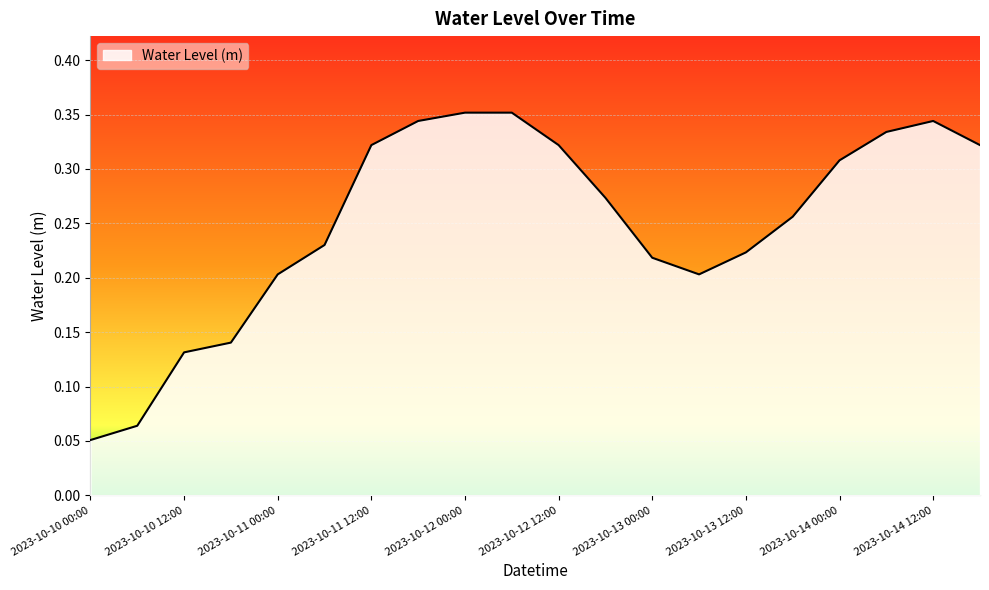

Is this an area chart (filled region under the line)?

Yes